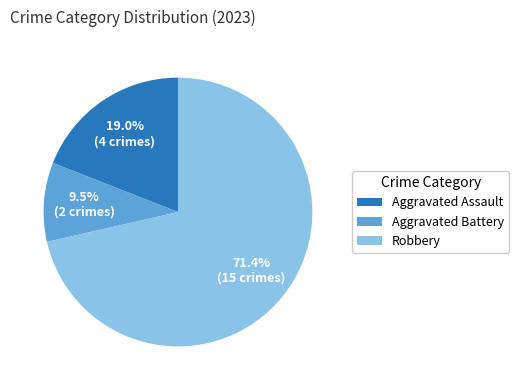

How many segments does this pie chart have?

3